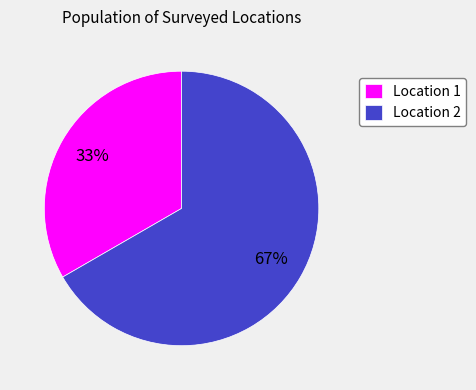

True or false: Location 2 accounts for 67% of the total.

True